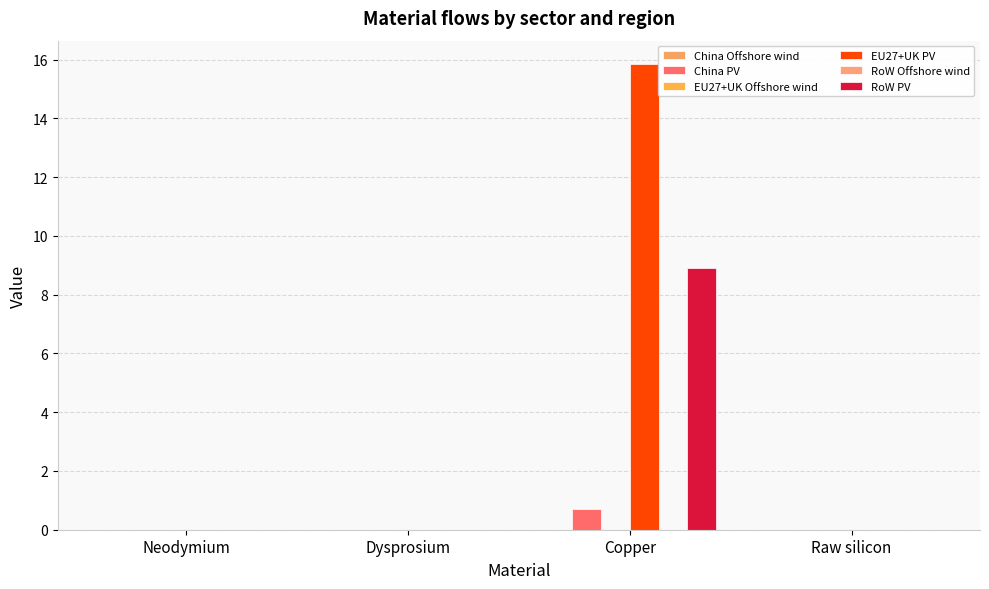

At how many categories does at least one series exceed 2?

1